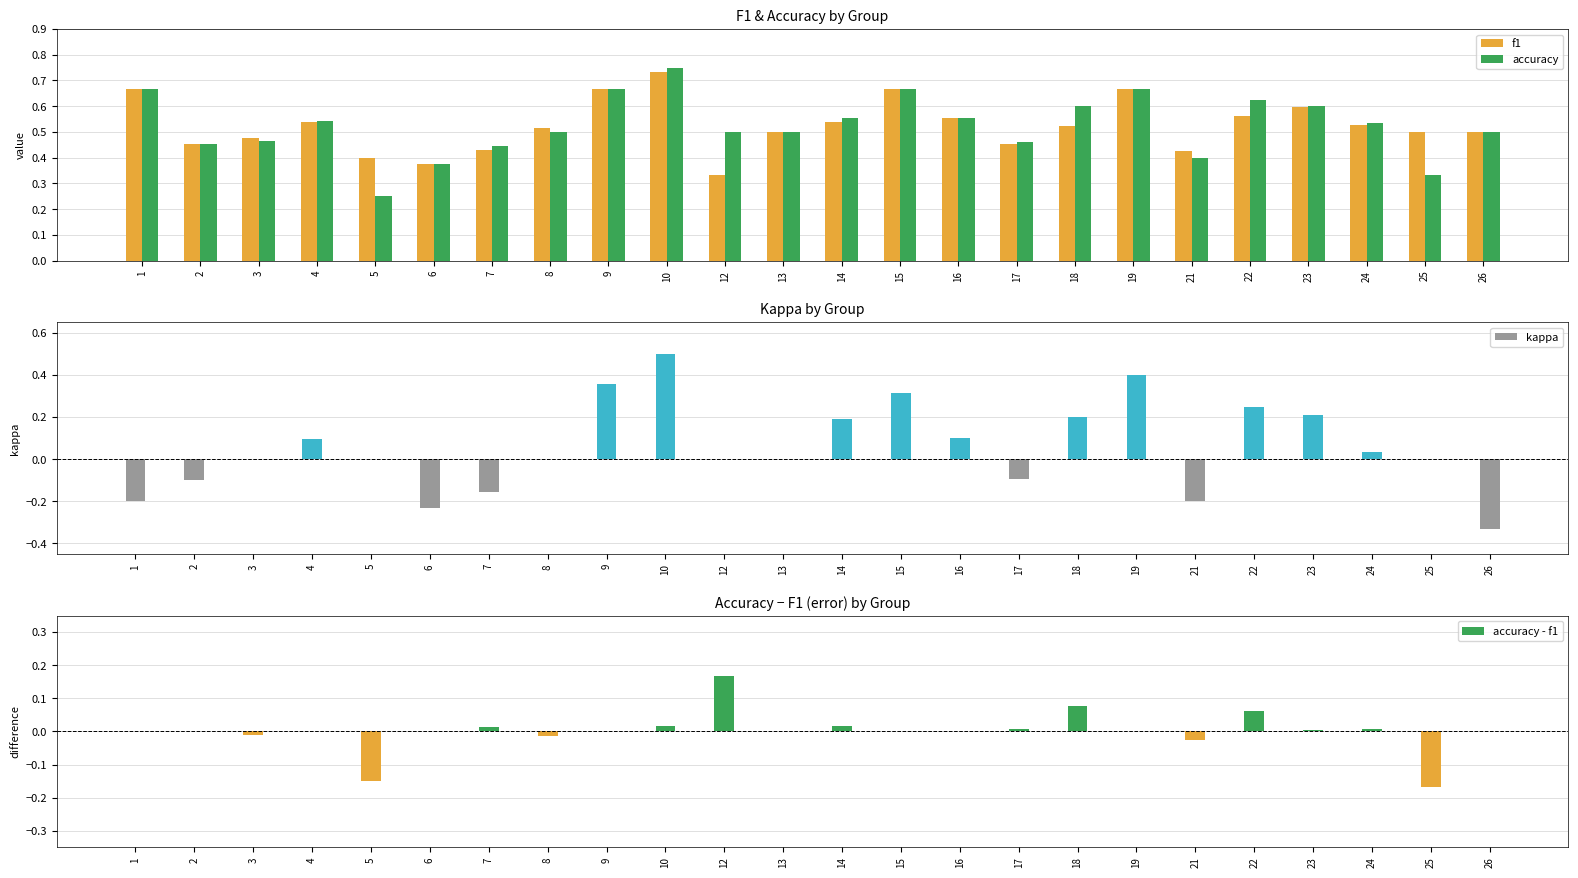

What is the value of the kappa bar at the 21st from the left?

0.2